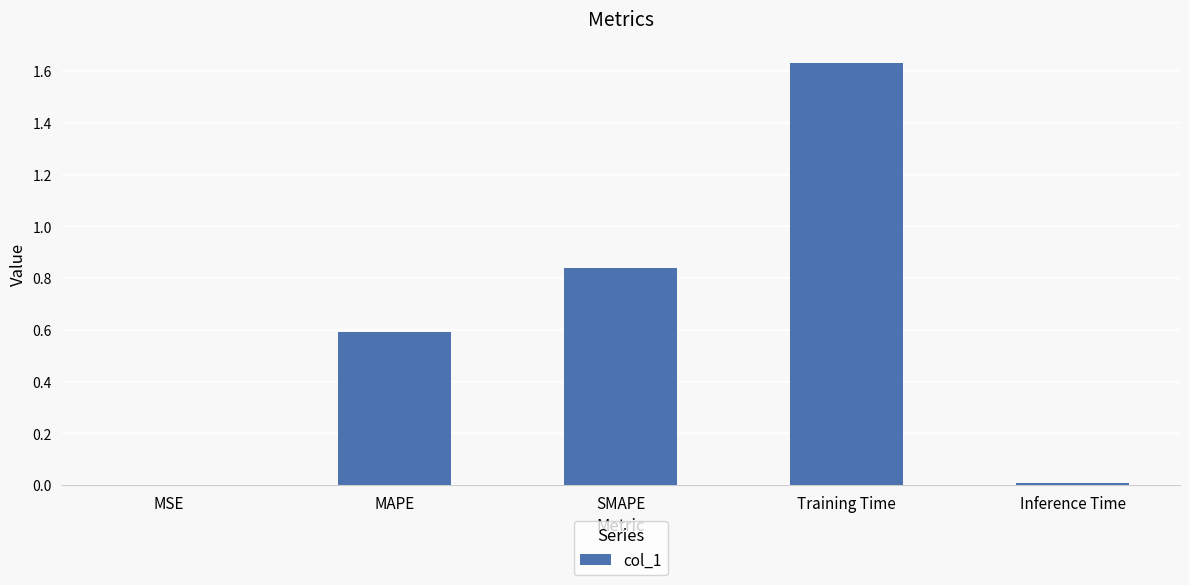

Are the bars horizontal?

No